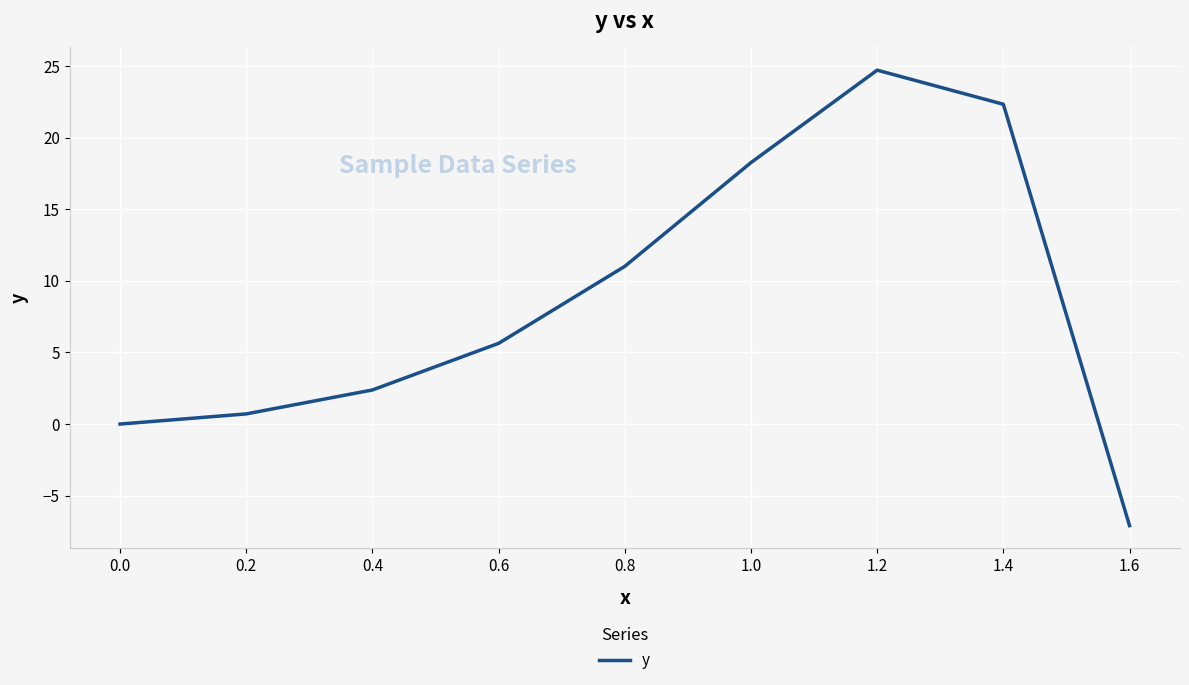

What is the minimum value shown in the chart?

-7.1